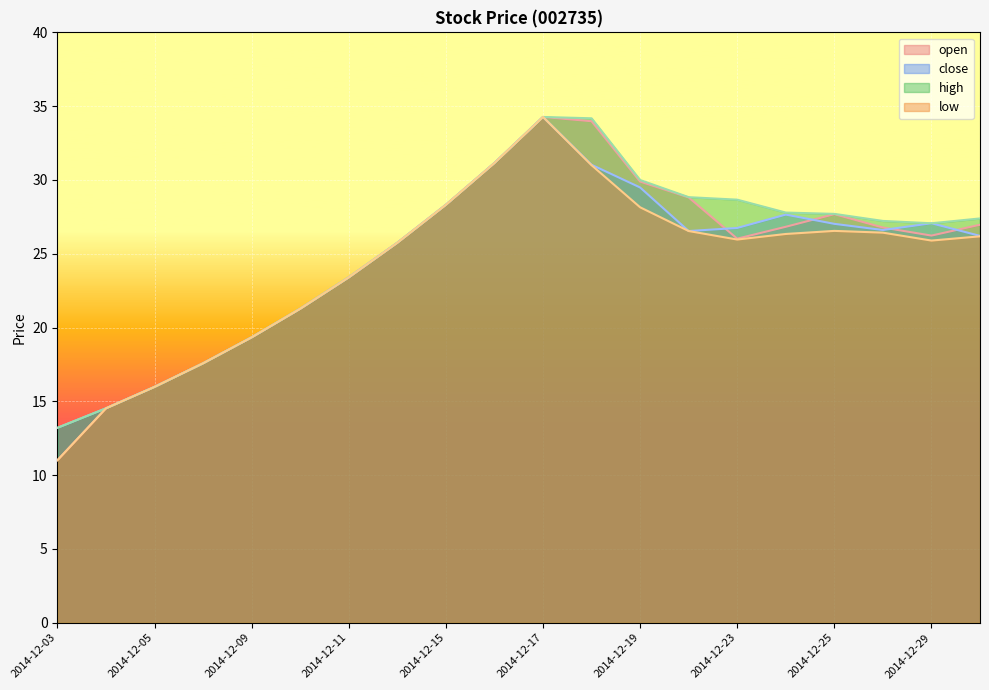

How many lines are shown in the chart?

4